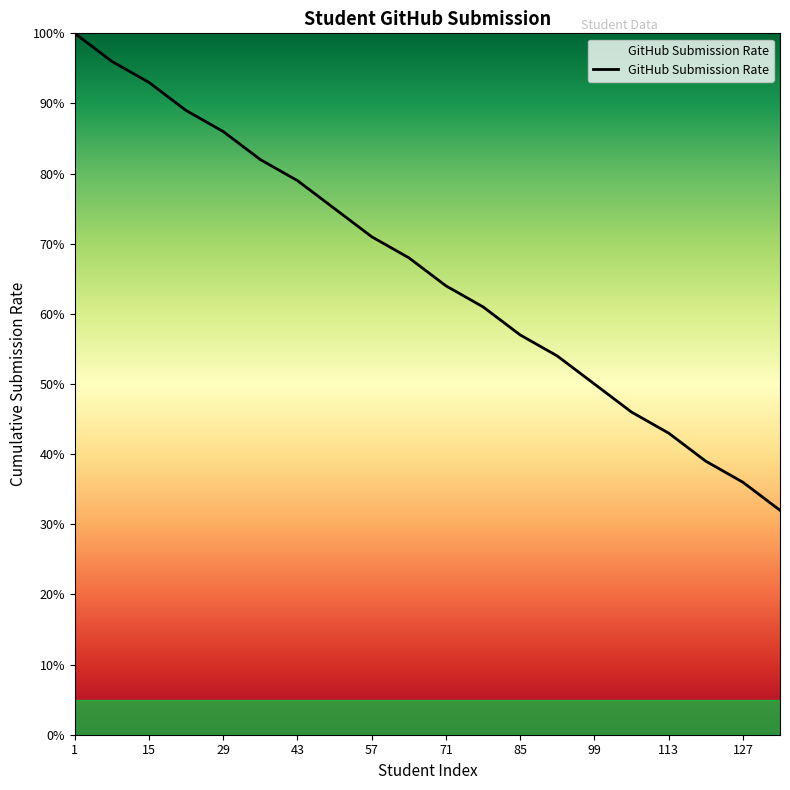

What is the difference between the maximum and minimum values?

68